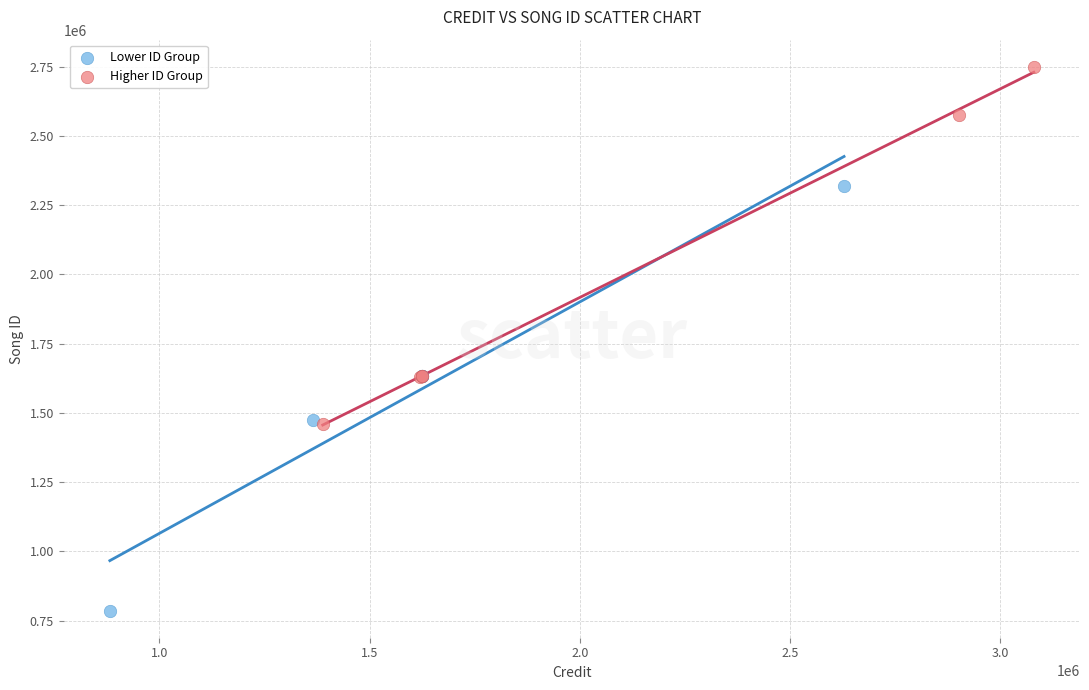

Which series reaches the maximum Y coordinate?

Higher ID Group